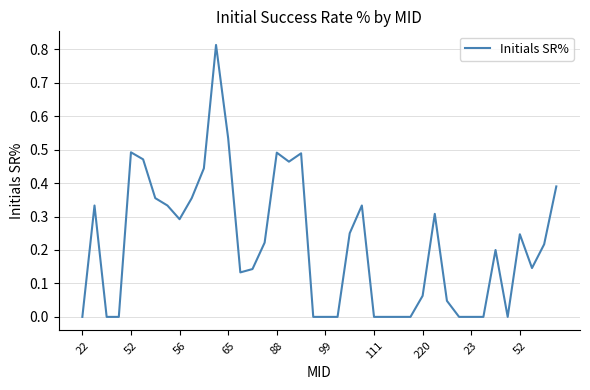

How many points are higher than both their immediate neighbors (excluding endpoints)?

9